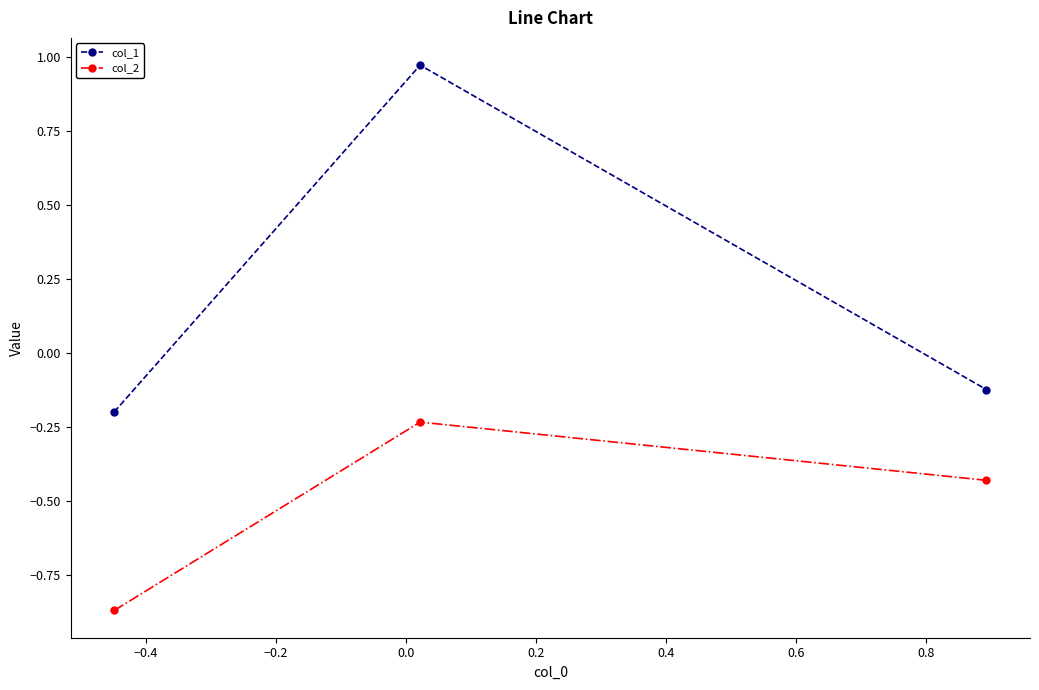

What are all the series names shown in the legend?

col_1, col_2